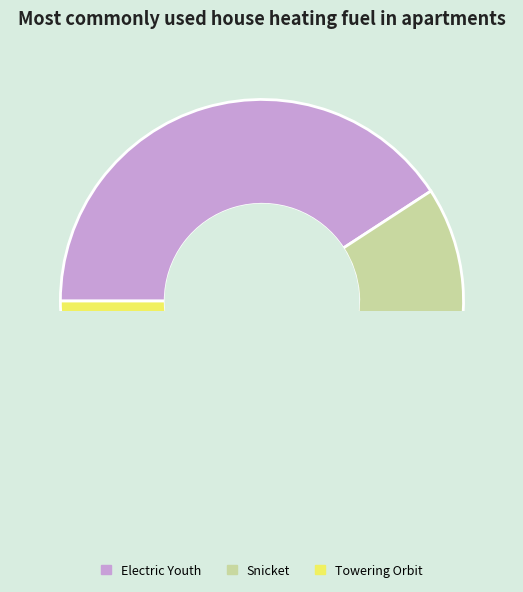

Combined, do Electric Youth and Towering Orbit account for over 50%?

Yes